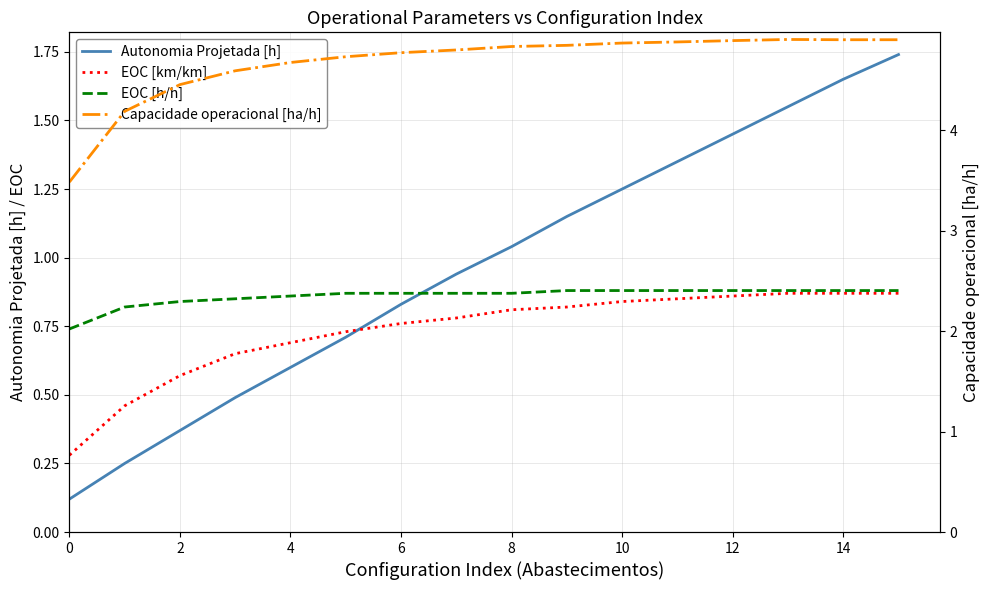

True or false: Capacidade operacional [ha/h] and EOC [km/km] cross at least once.

False